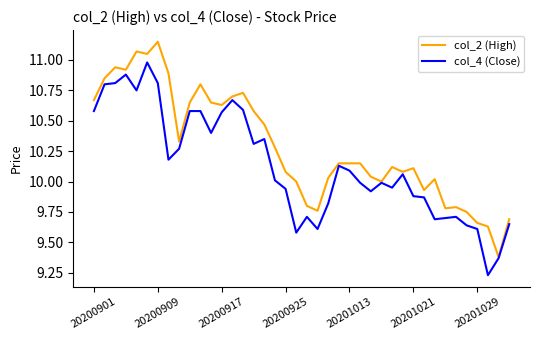

Which series has the largest total across all categories?

col_2 (High)